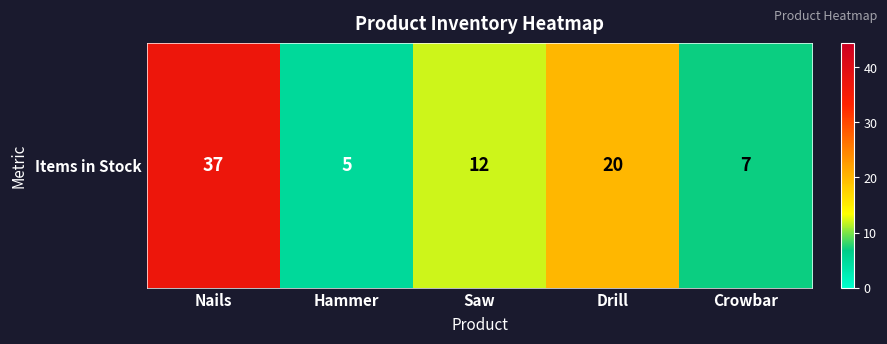

What is the sum of the values at Nails and Hammer?

42